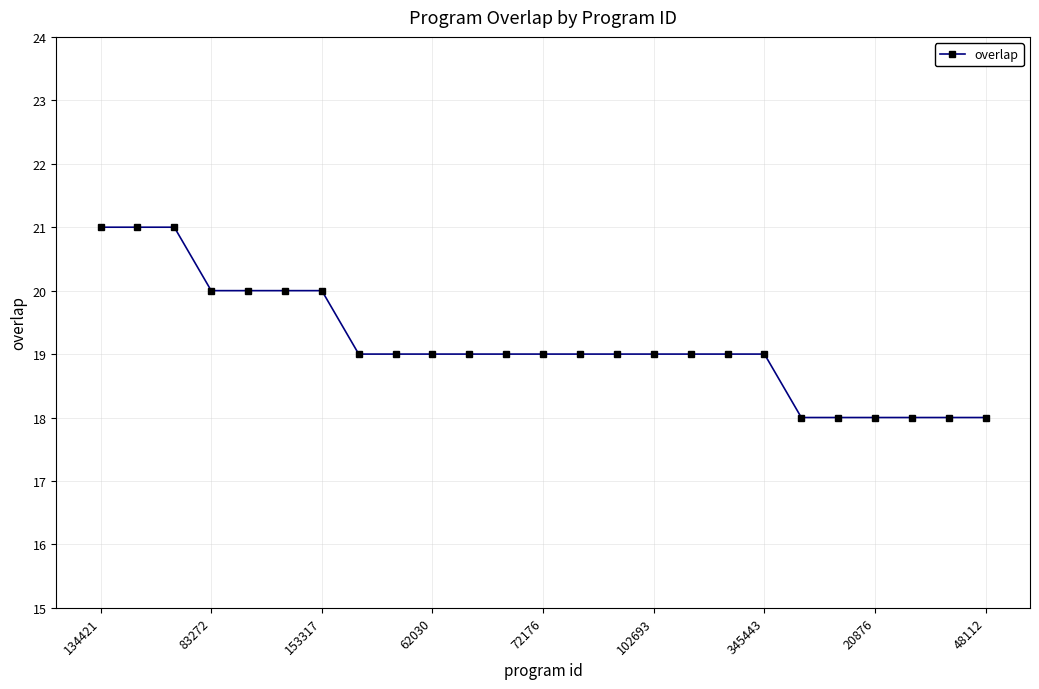

Reading right to left, what are all the values shown in this chart?

18	18	18	18	18	18	19	19	19	19	19	19	19	19	19	19	19	19	20	20	20	20	21	21	21